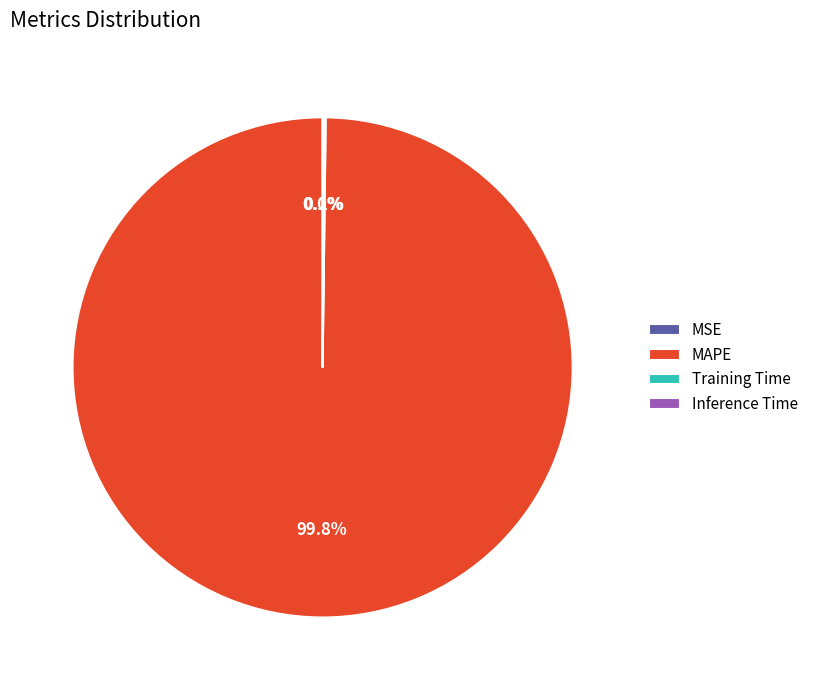

What percentage is the MAPE slice, to the nearest percent?

100%